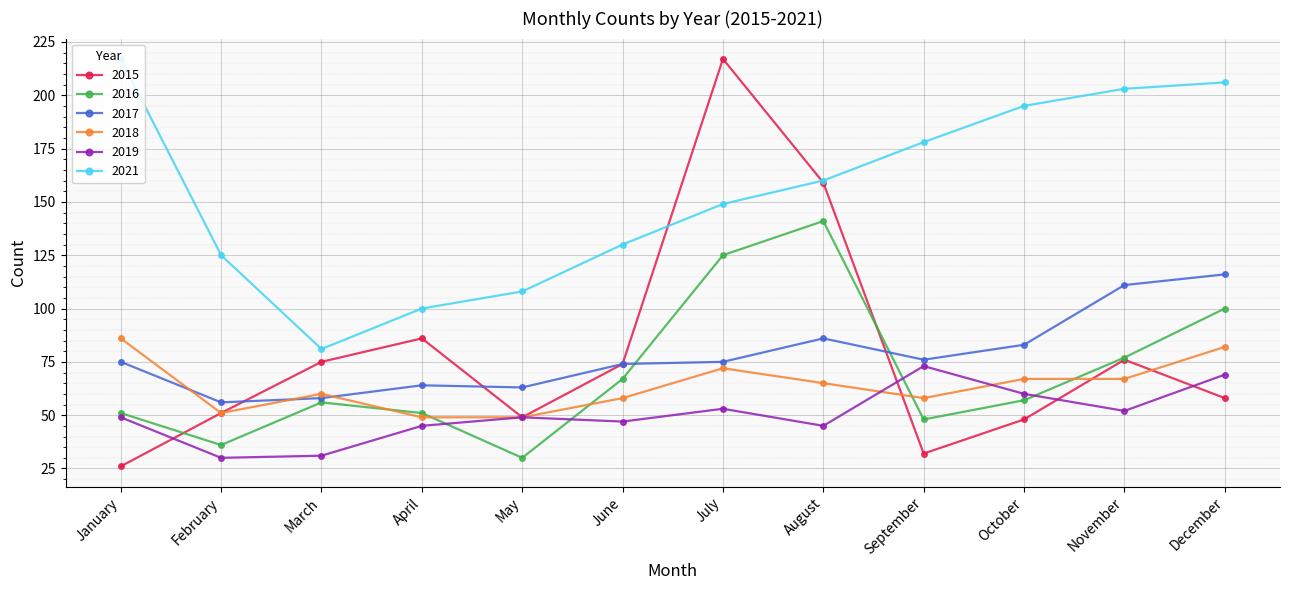

Which series has the largest total across all categories?

2021